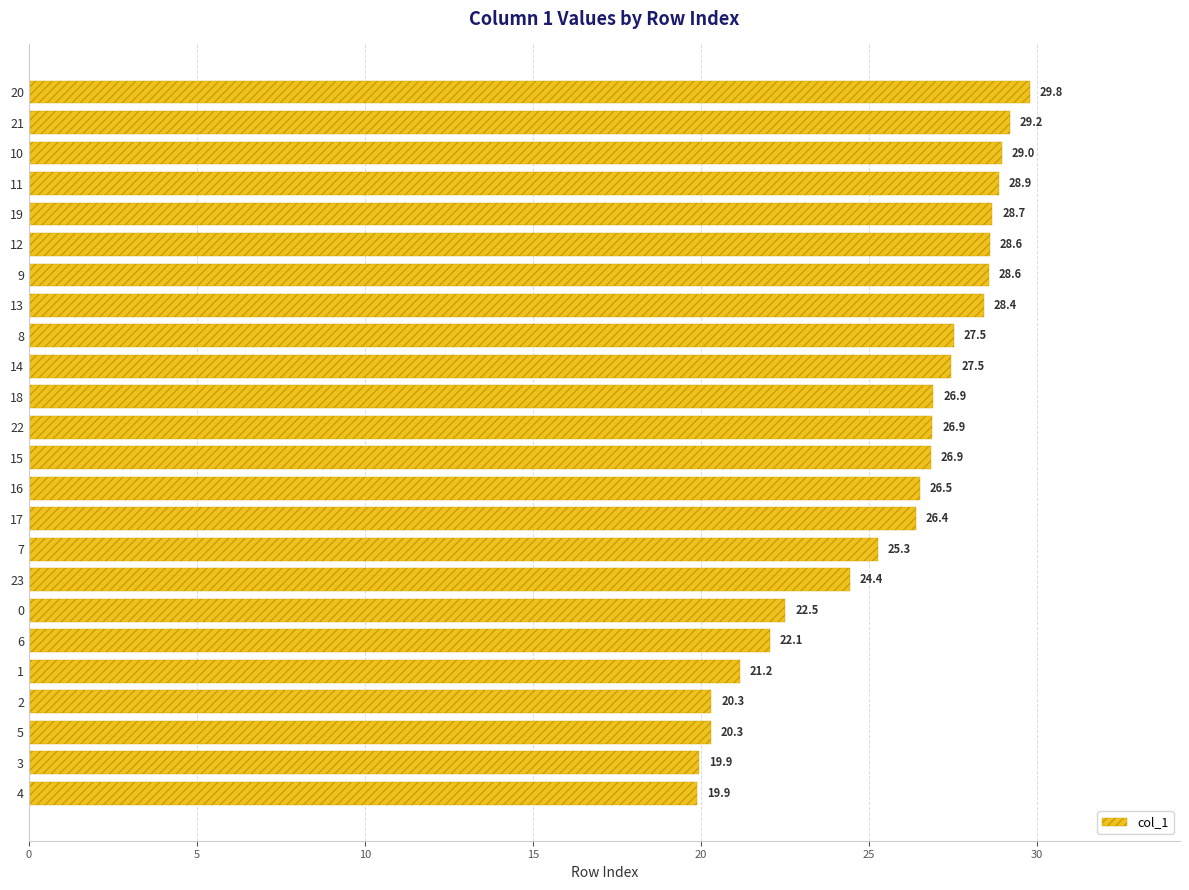

Does the chart contain stacked bars?

No